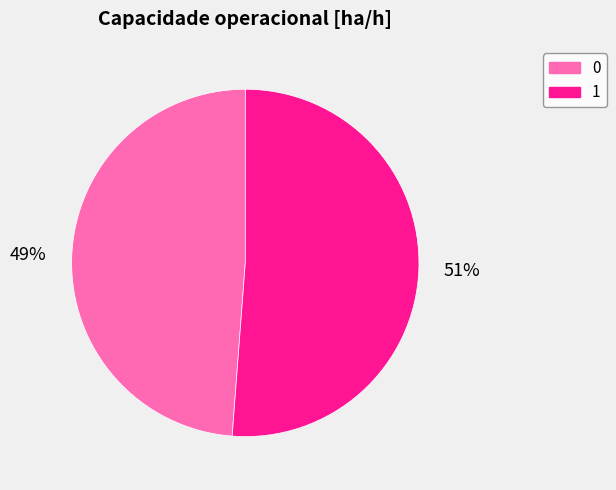

Between 1 and 0, which is larger?

1